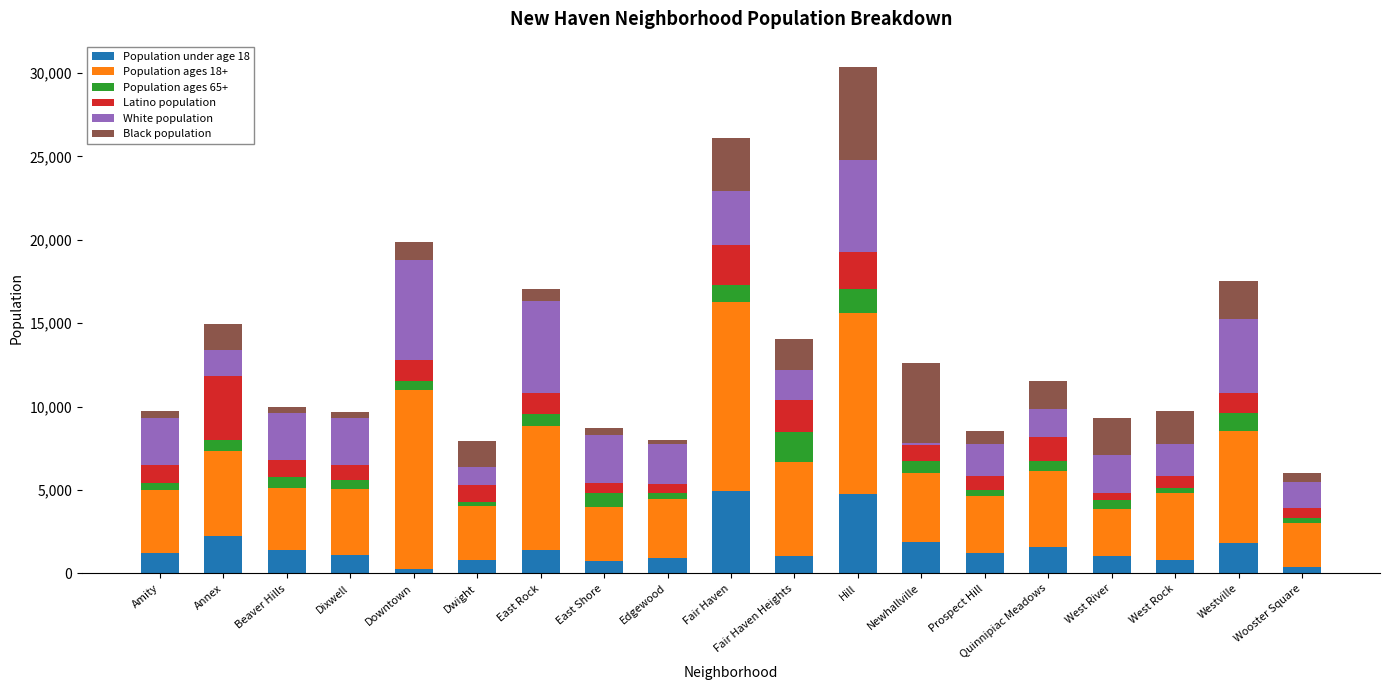

What is the total value across all series at Westville?

17520